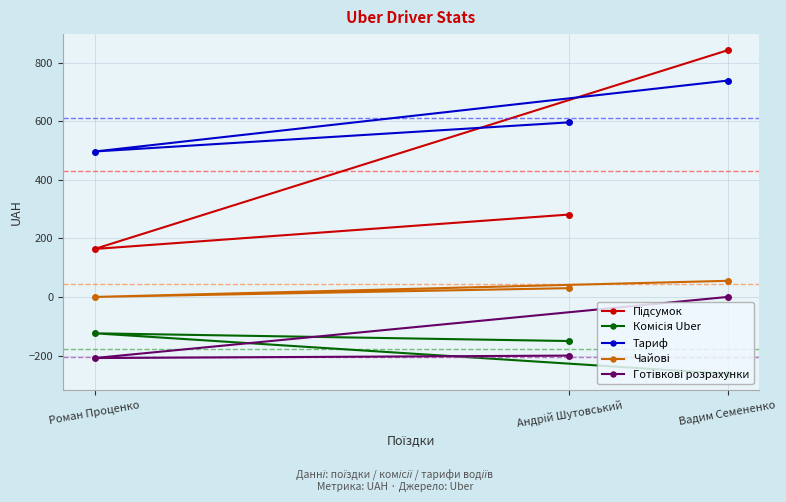

At which label does Тариф reach its peak?

Вадим Семененко